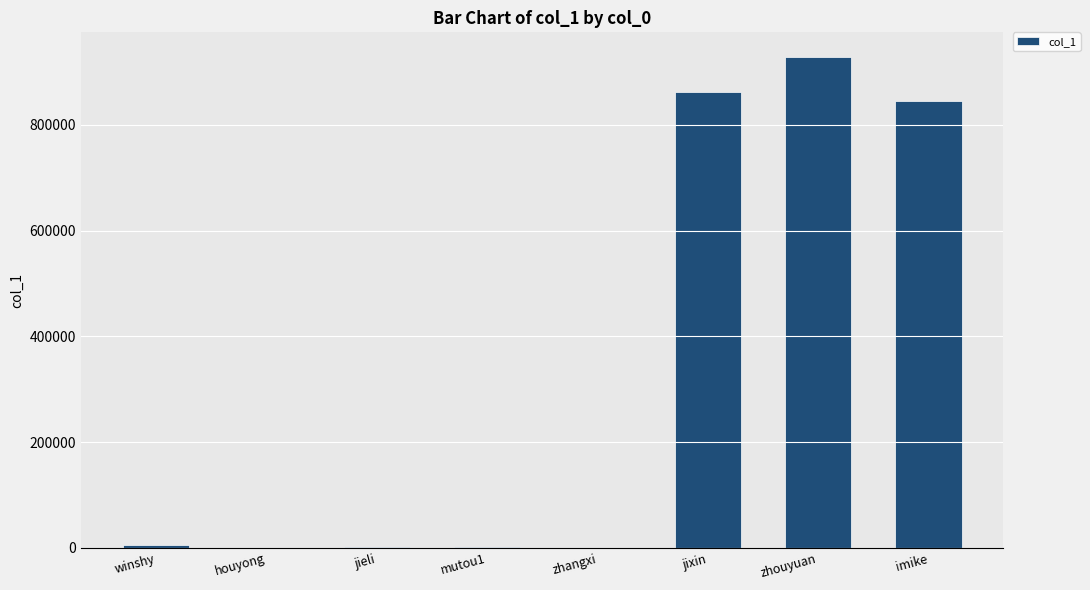

What is the greatest value displayed?

928420